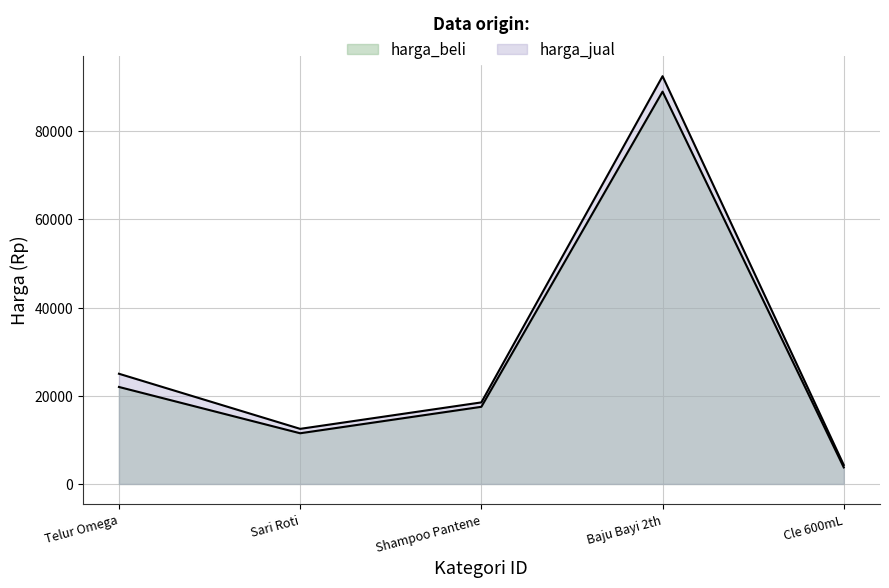

True or false: harga_beli and harga_jual cross at least once.

False